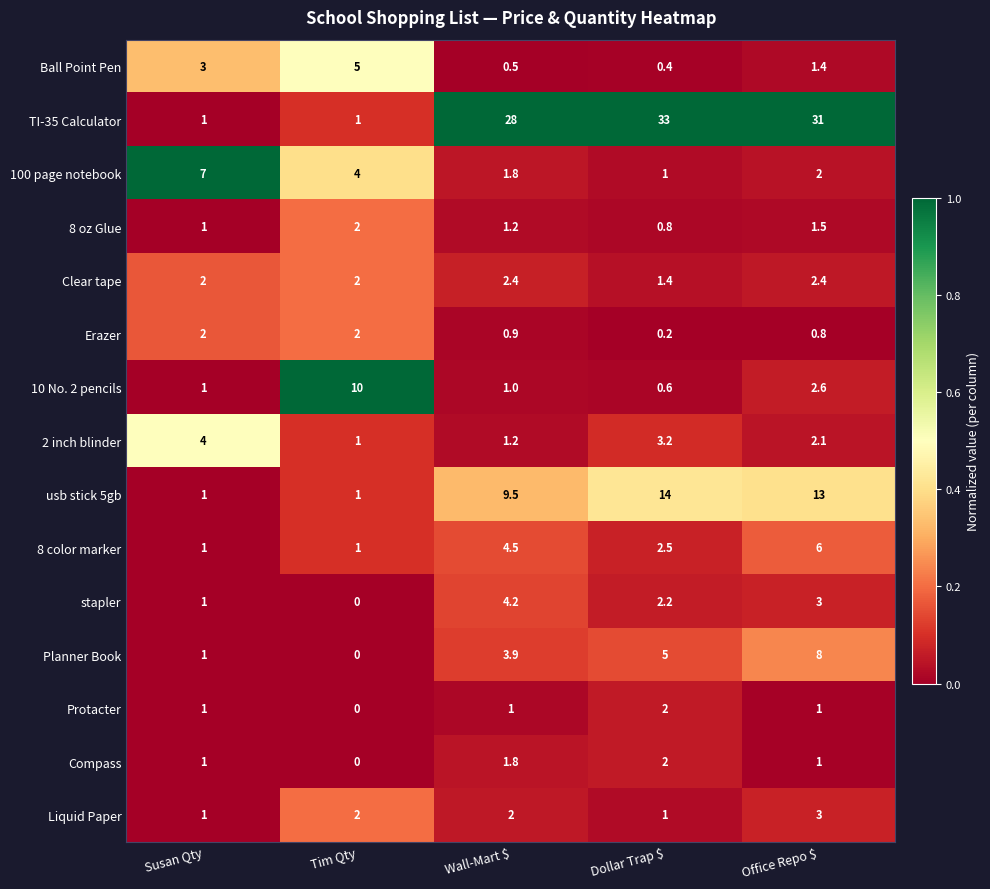

Is it true that Erazer equals 0.8 at Office Repo $?

True